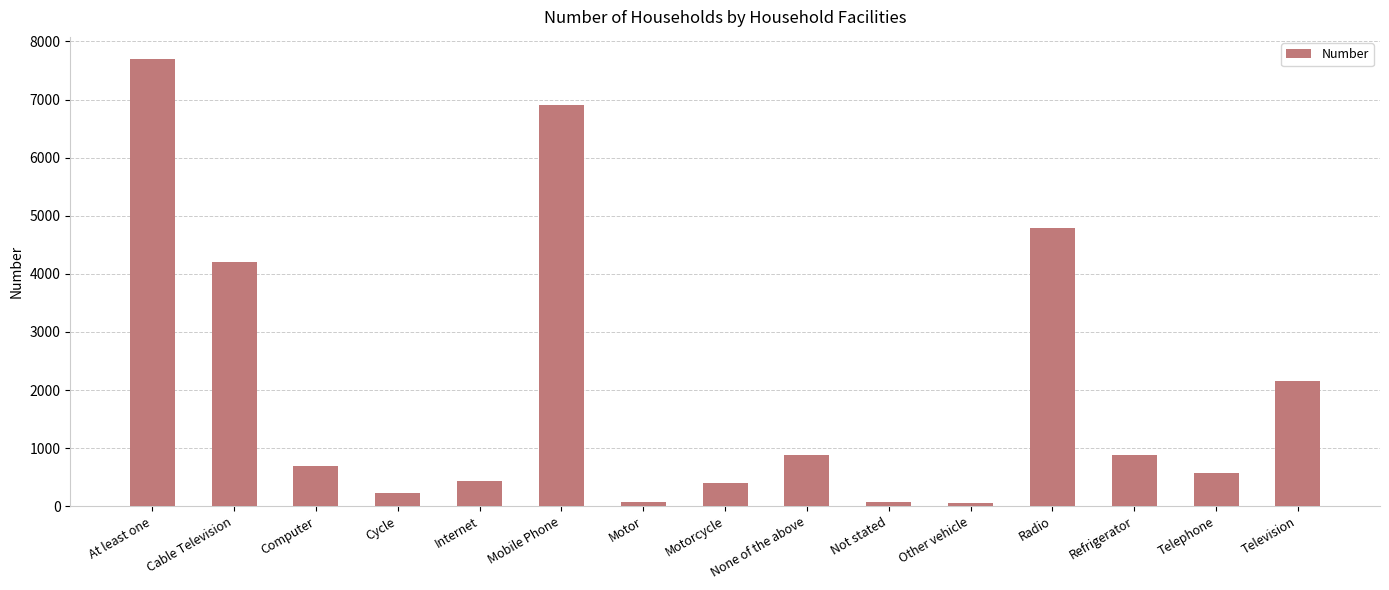

Does the chart contain any negative values?

No